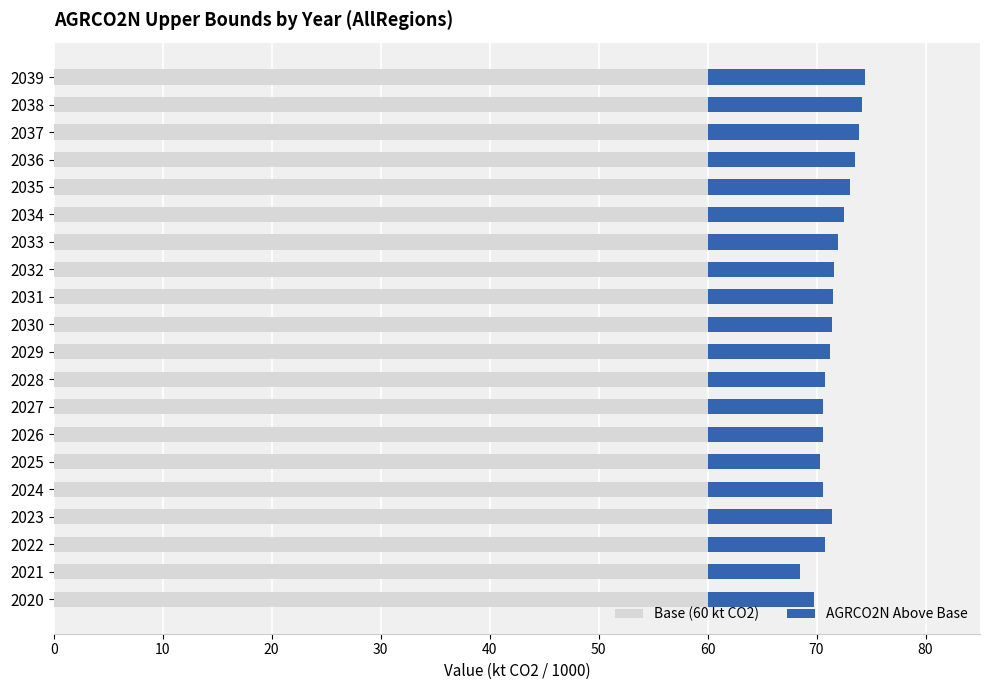

What is the sum of the Base (60 kt CO2) values at 2024 and 2034?

120.0